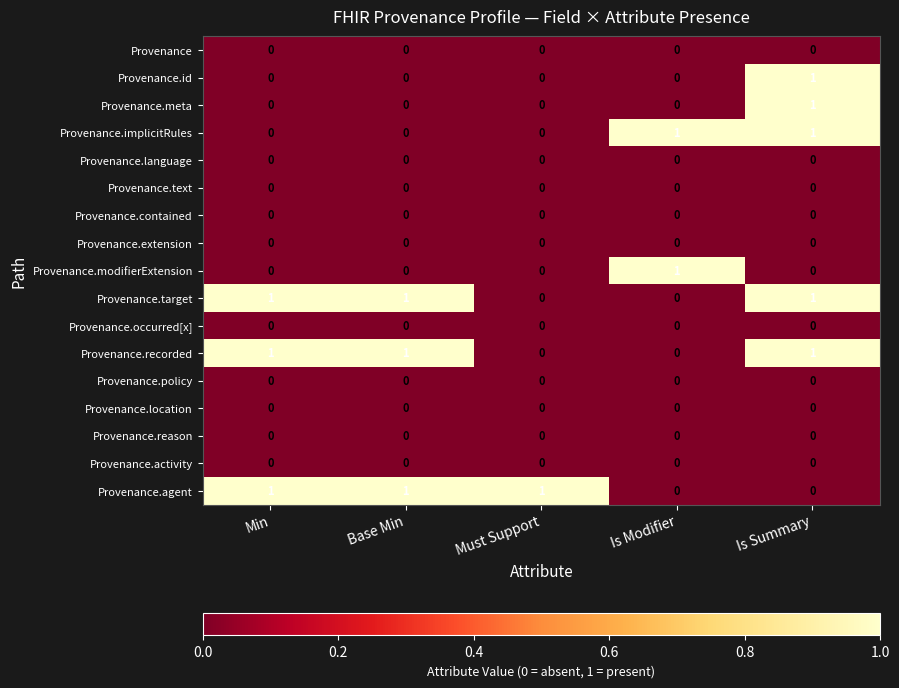

The Provenance.implicitRules series shows -1 at Min. True or false?

False